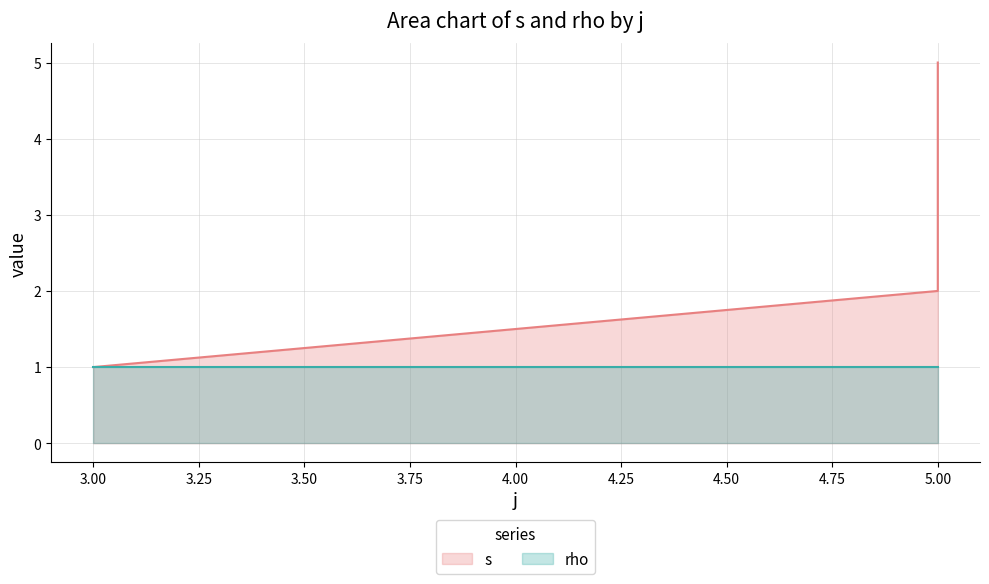

Rank the categories by value from lowest to highest.

3, 5, 5, 5, 5